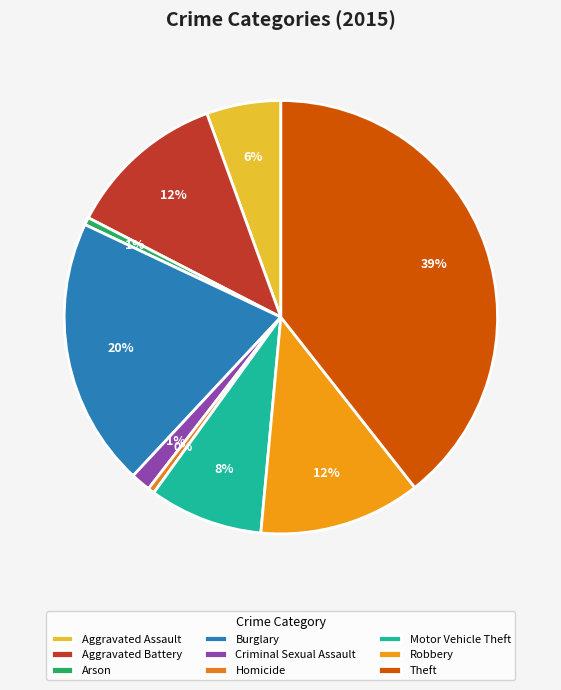

Do Theft and Criminal Sexual Assault together represent more than half of the pie?

No